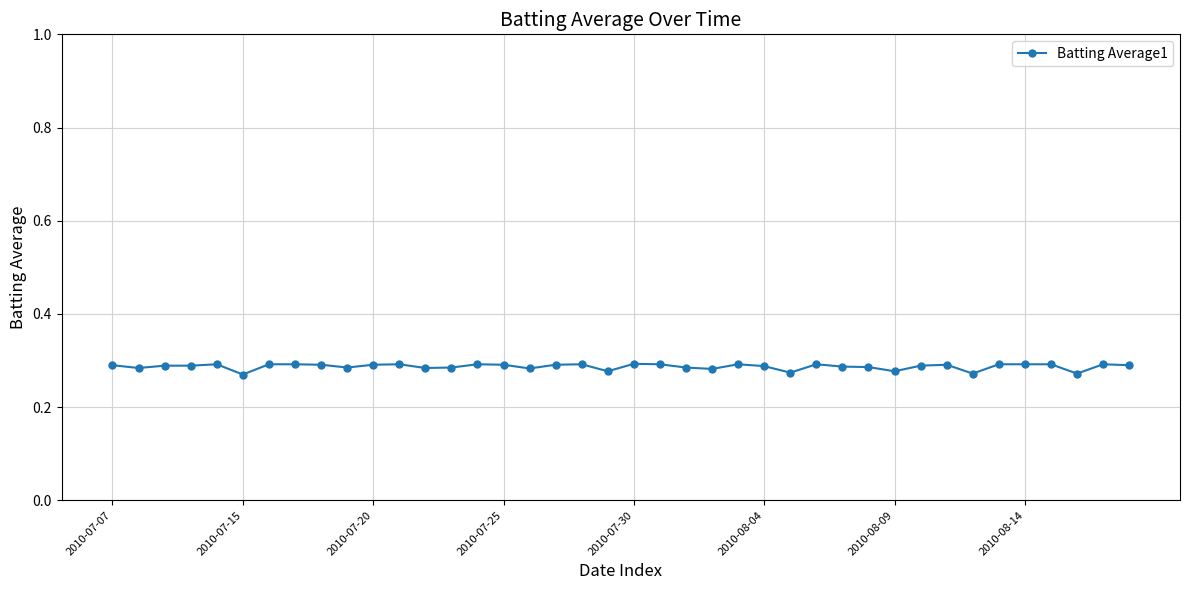

Count the values in the range 0 to 1.

40